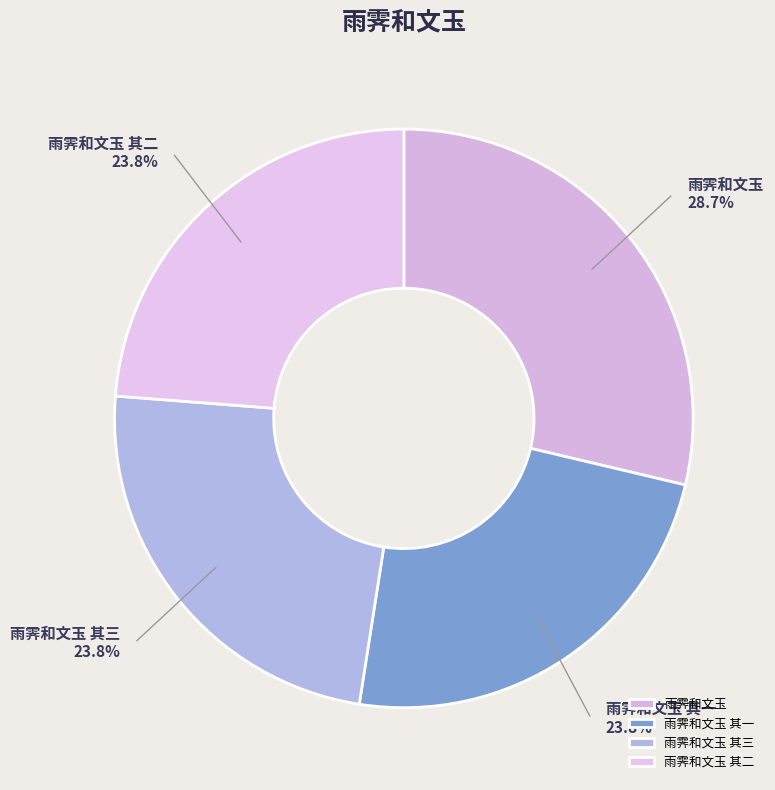

To the nearest percent, what percentage of the pie is 雨霁和文玉 其二?

24%